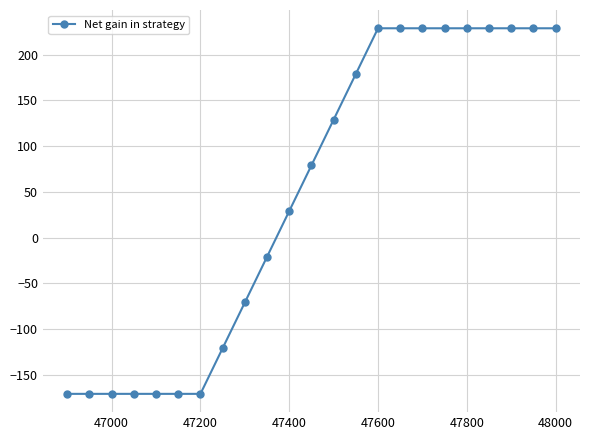

What is the smallest value displayed?

-171